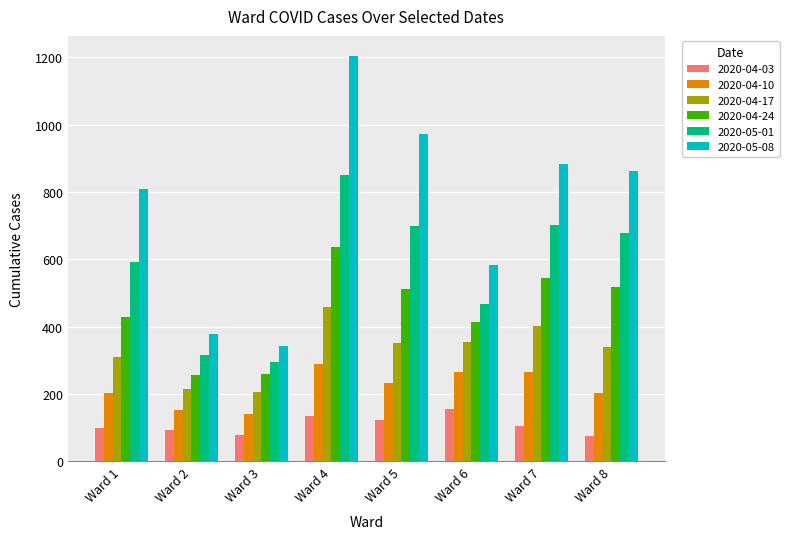

What is the value of the 2020-05-01 bar at the 3rd from the left?

294